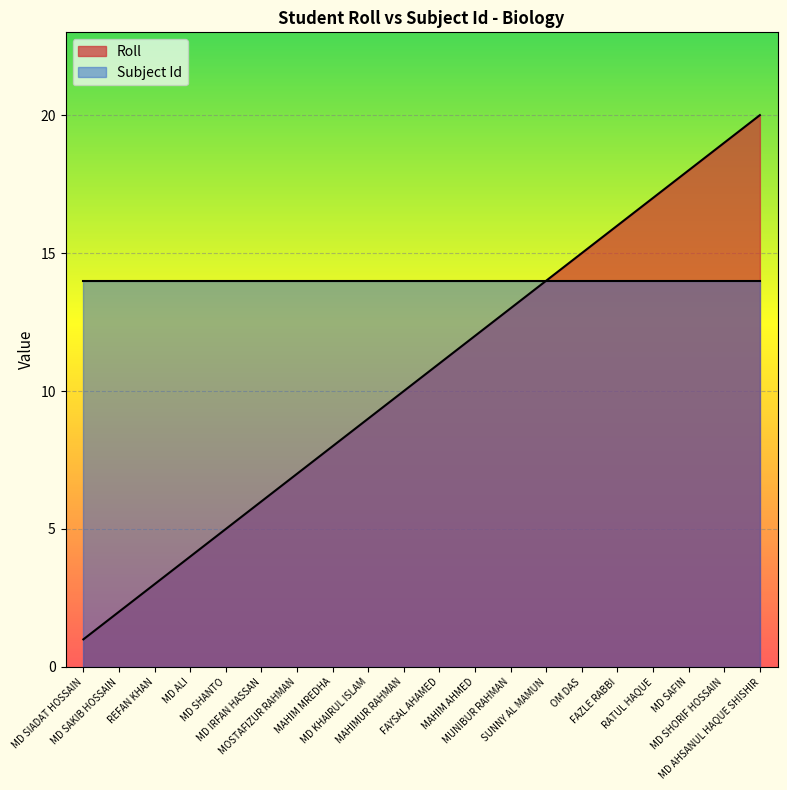

What is the greatest value displayed?

20